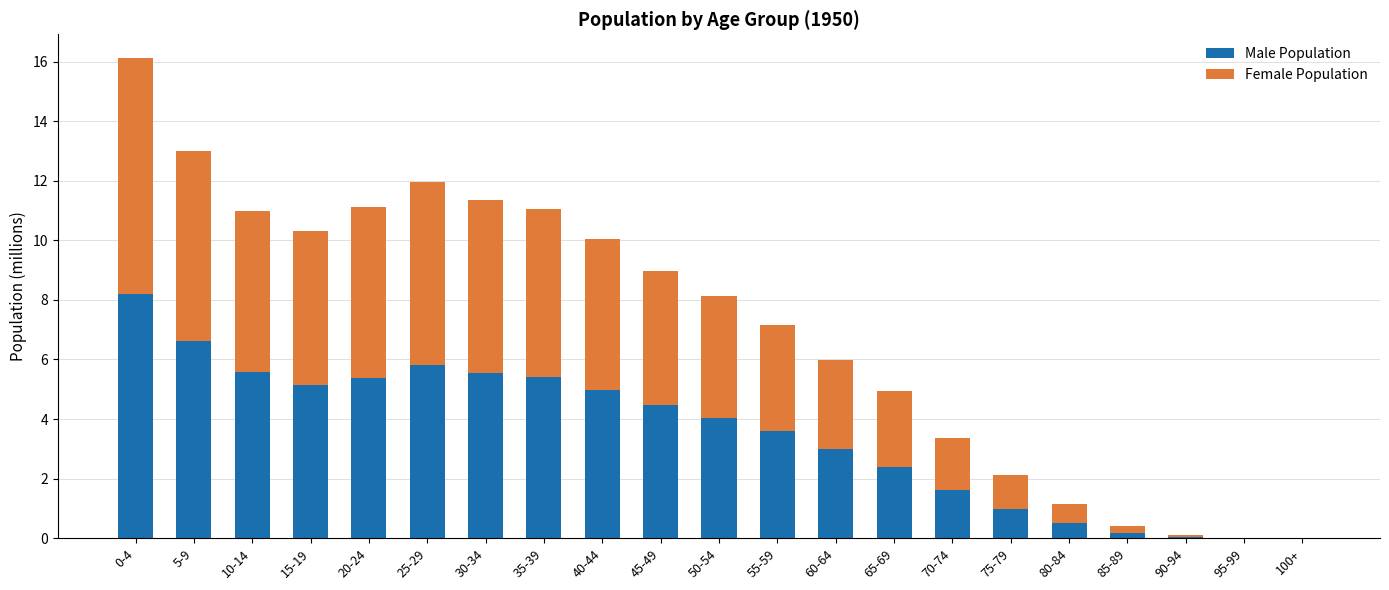

What is the total value across all series at 55-59?

7.1